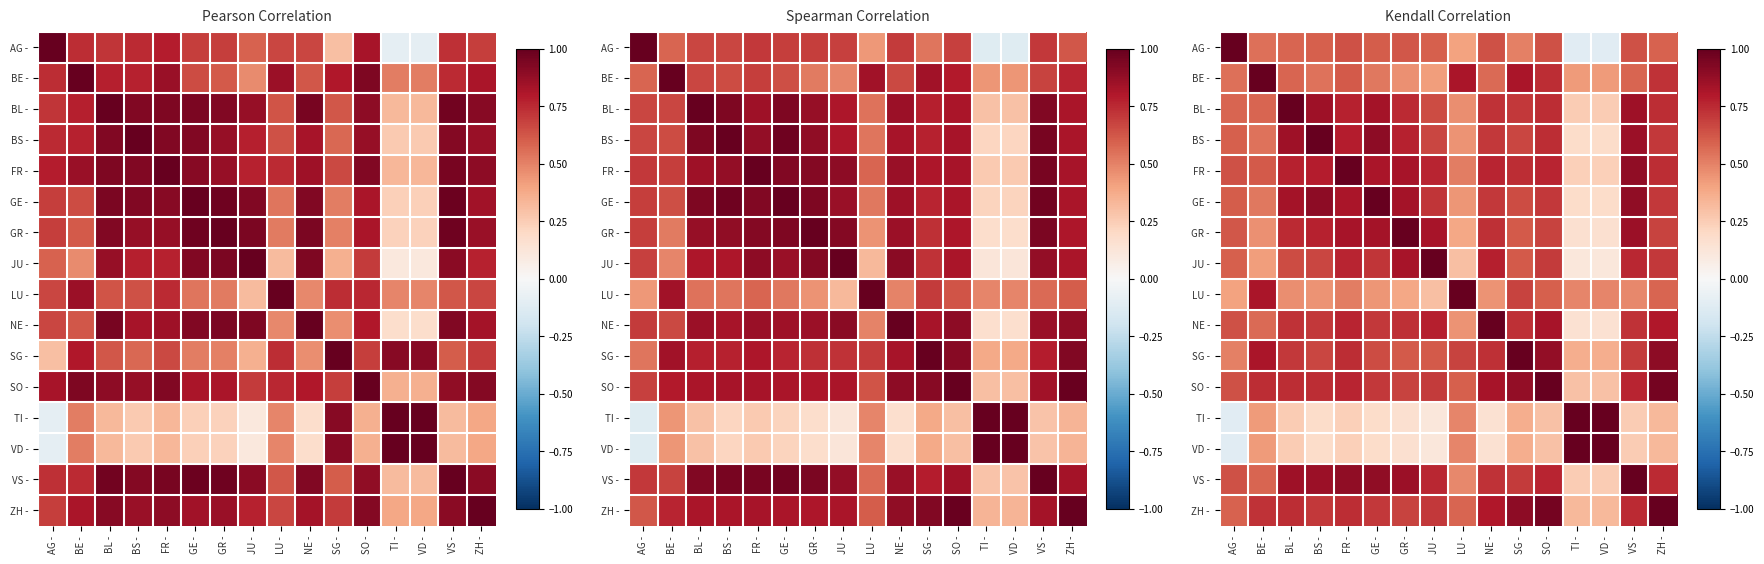

The value of ZH - at FR - is 0.7. True or false?

True